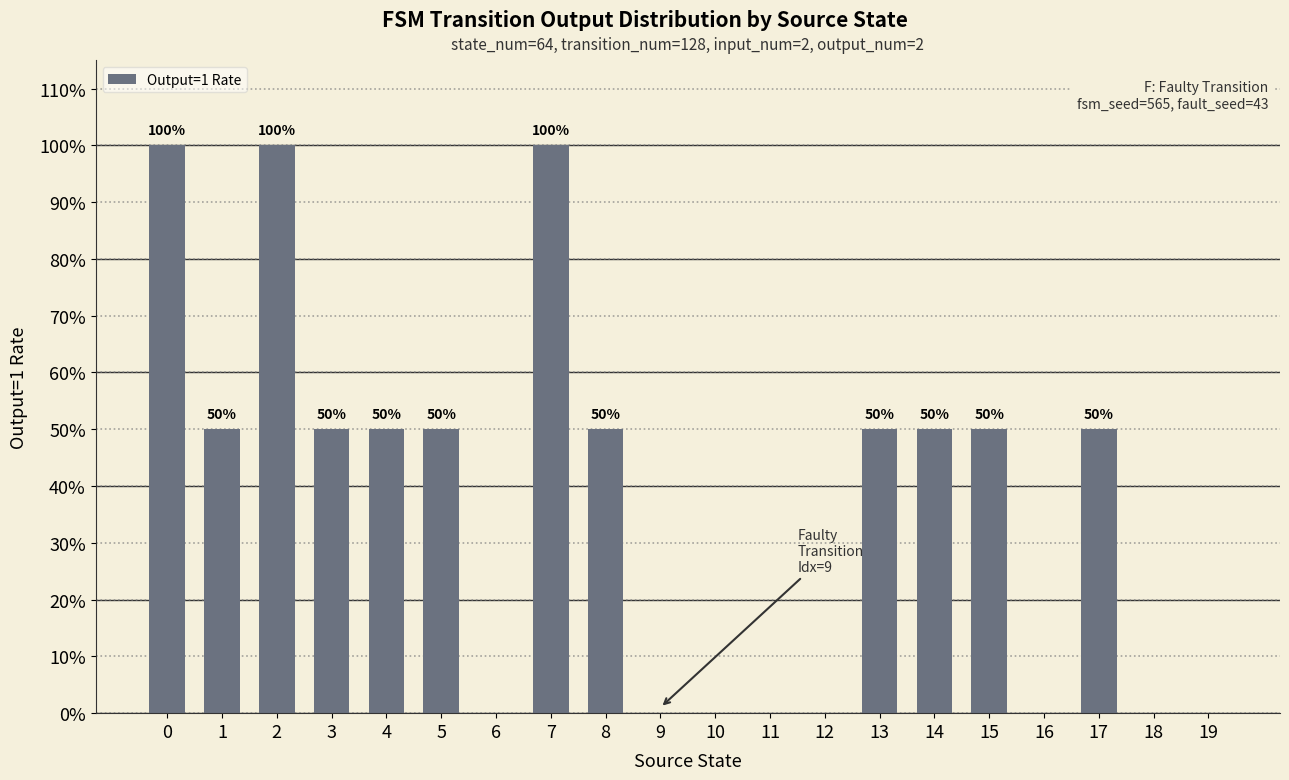

Is it true that the value at 17 is 0.8?

False